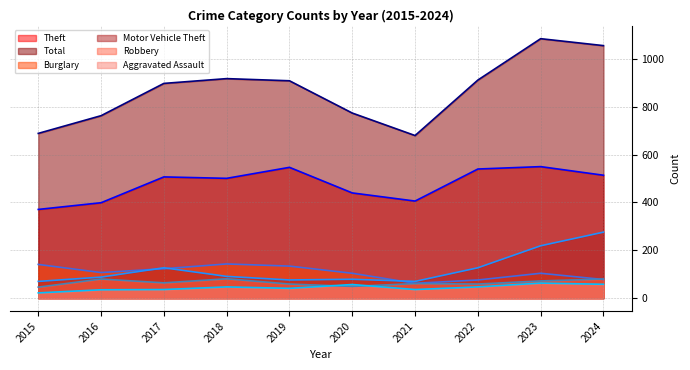

Rank the series at 2019 from highest to lowest value.

Total (line), Theft (line), Burglary (line), Motor Vehicle Theft (line), Robbery (line), Aggravated Assault (line)